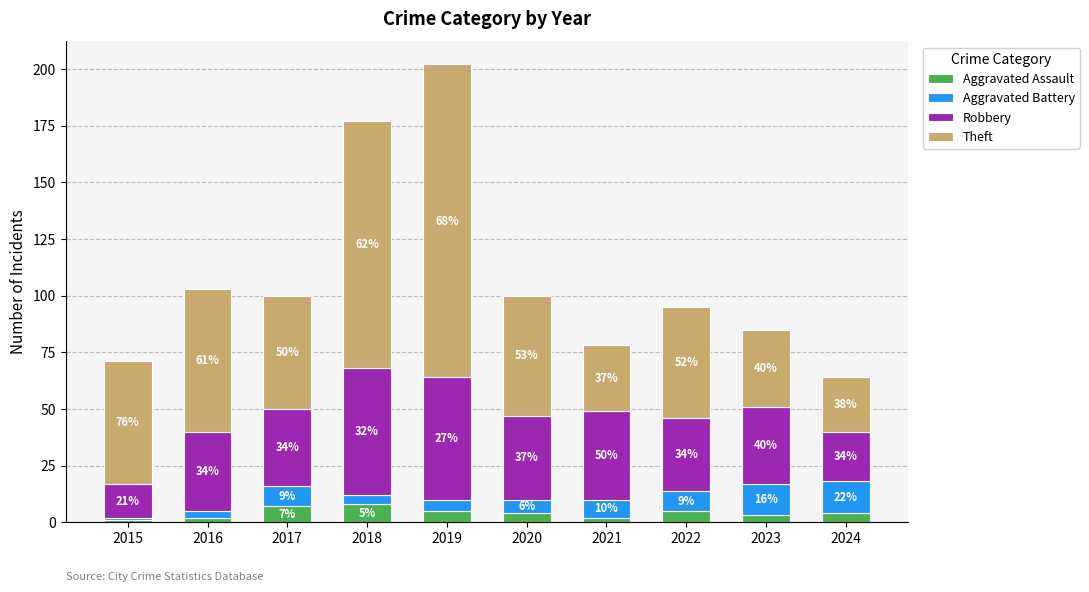

At which category is the sum across all series the highest?

2019